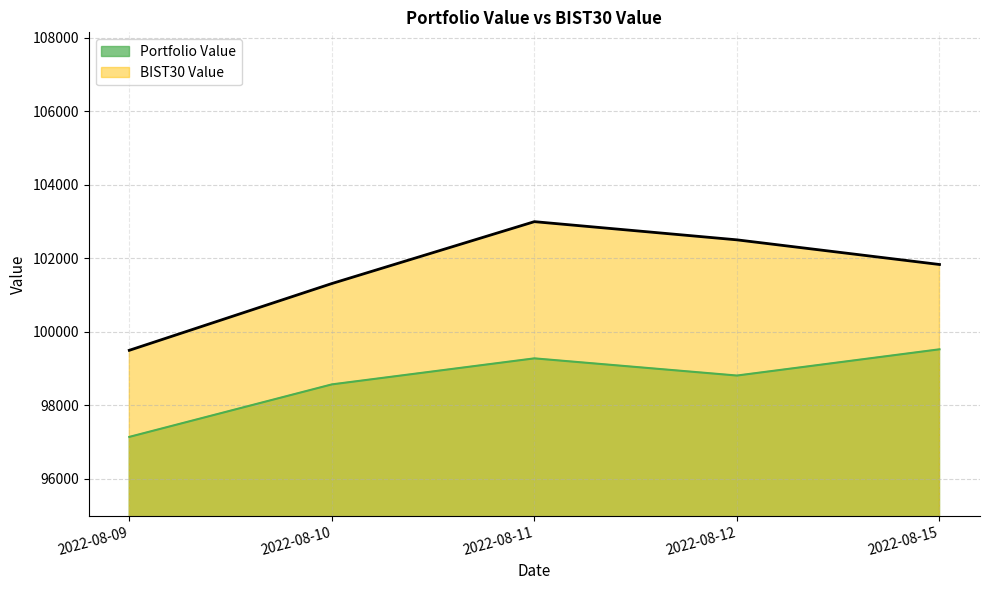

In BIST30 Value, how many points are higher than both neighbors (excluding endpoints)?

1